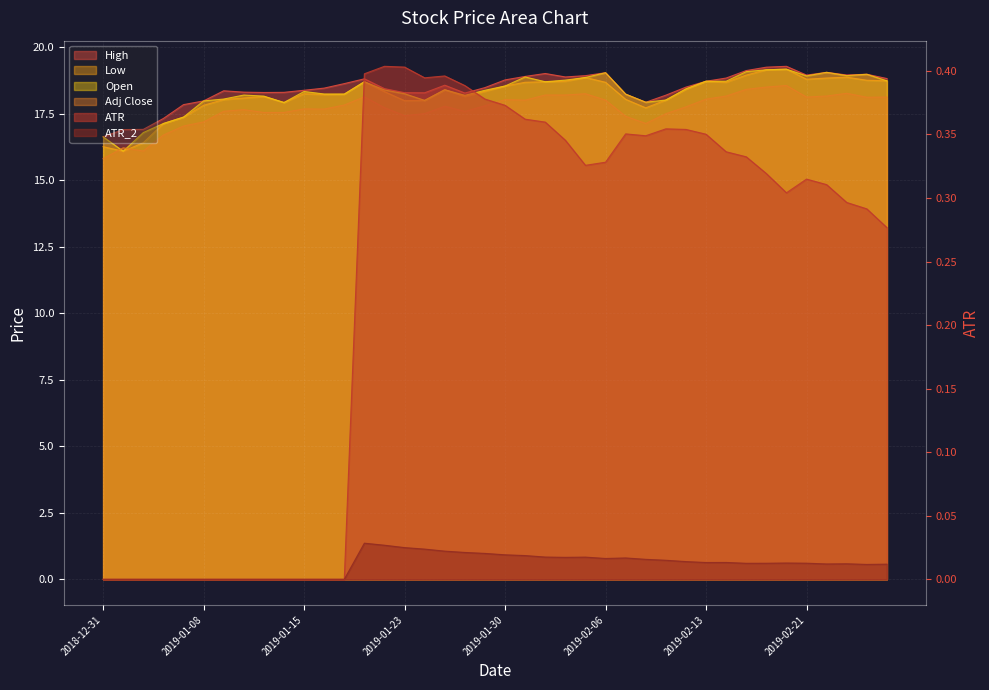

Rank the series by their maximum value, from lowest to highest.

ATR_2, ATR, Adj Close, Low, Open, High